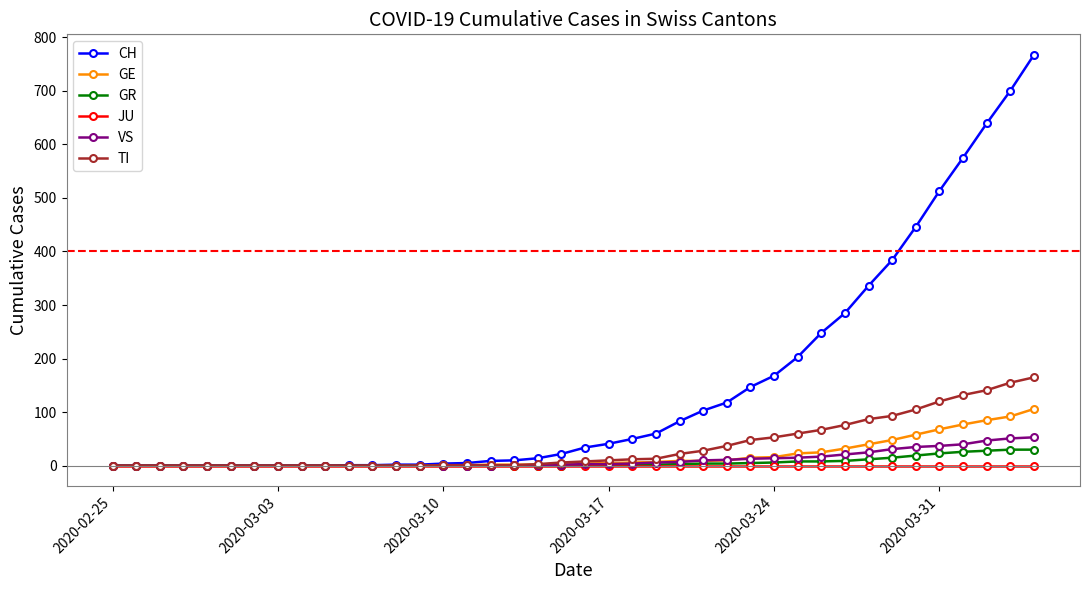

Which series has the widest spread of values?

CH